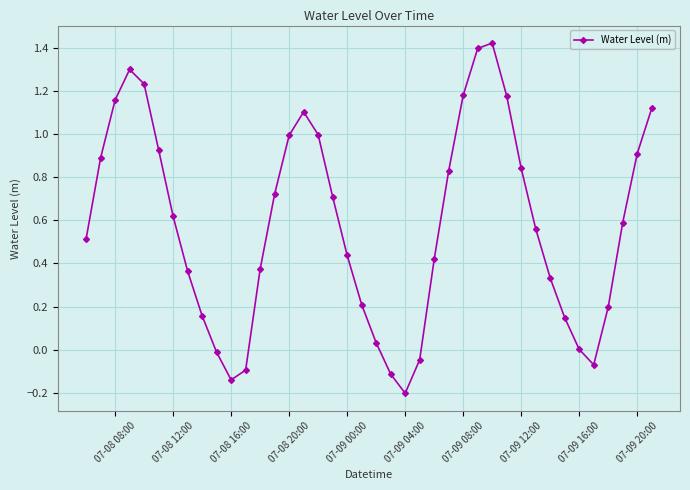

How many lines are shown in the chart?

1